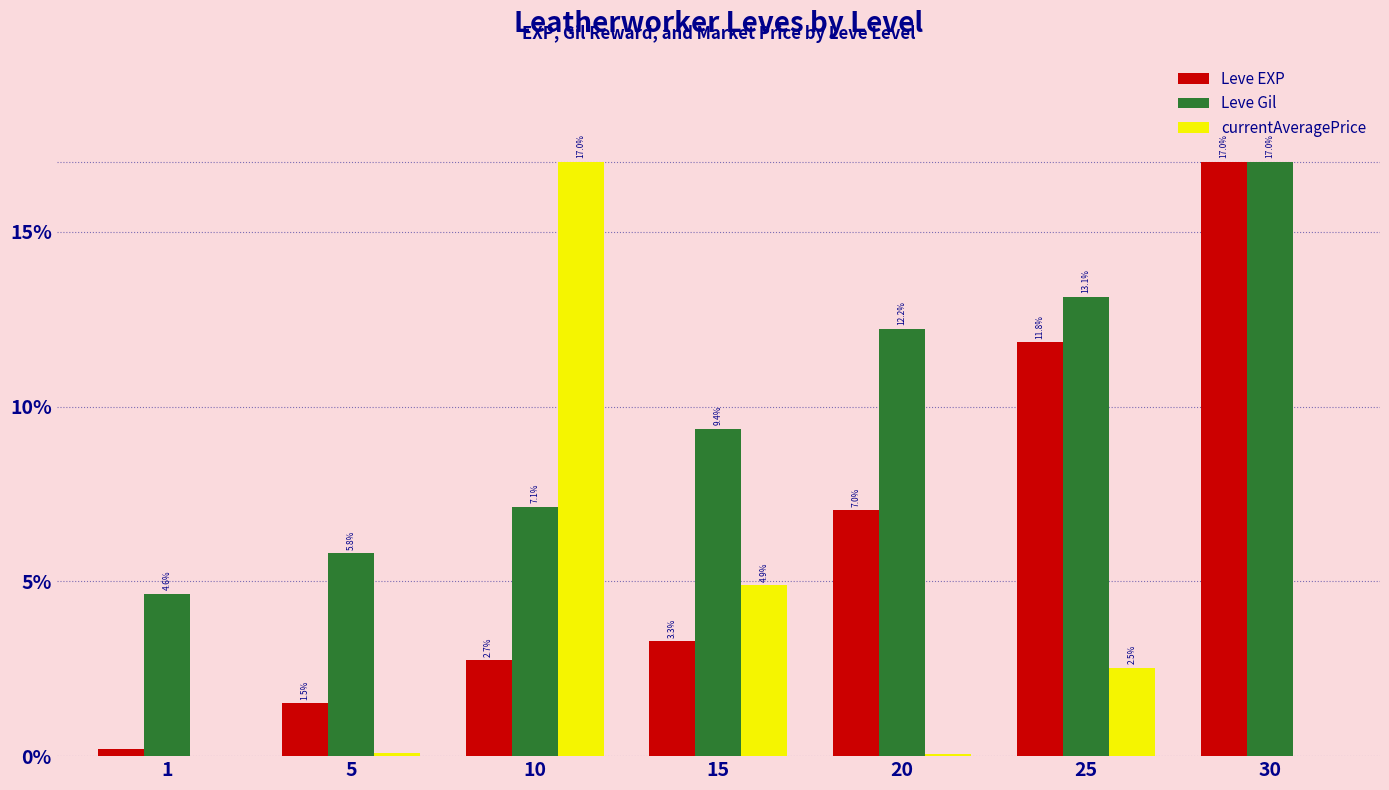

What is the sum of the Leve EXP values at 30 and 5?

18.5